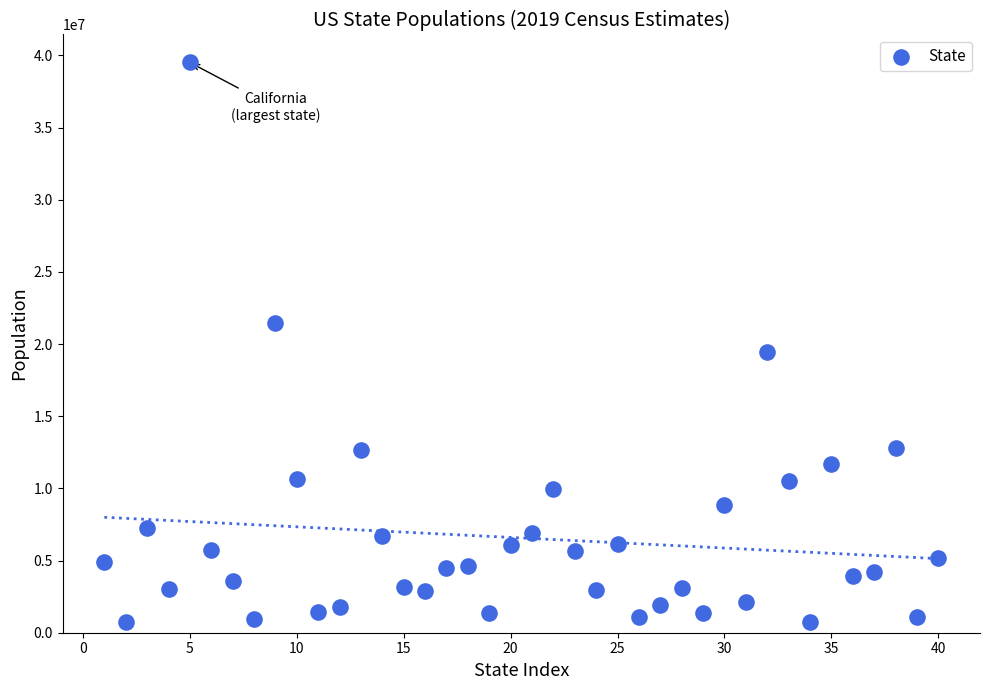

What is the range of X values (max minus min)?

39